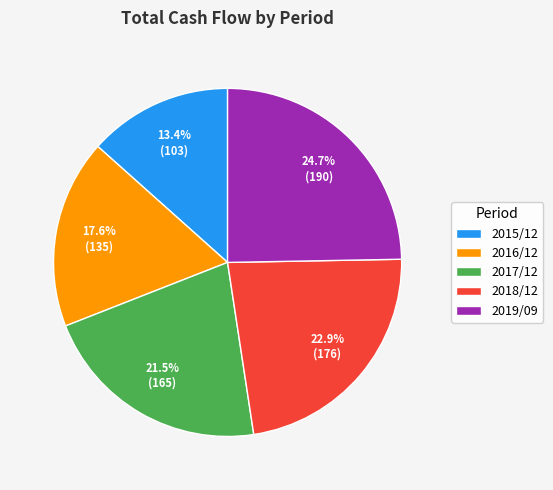

Which slice is the largest?

2019/09